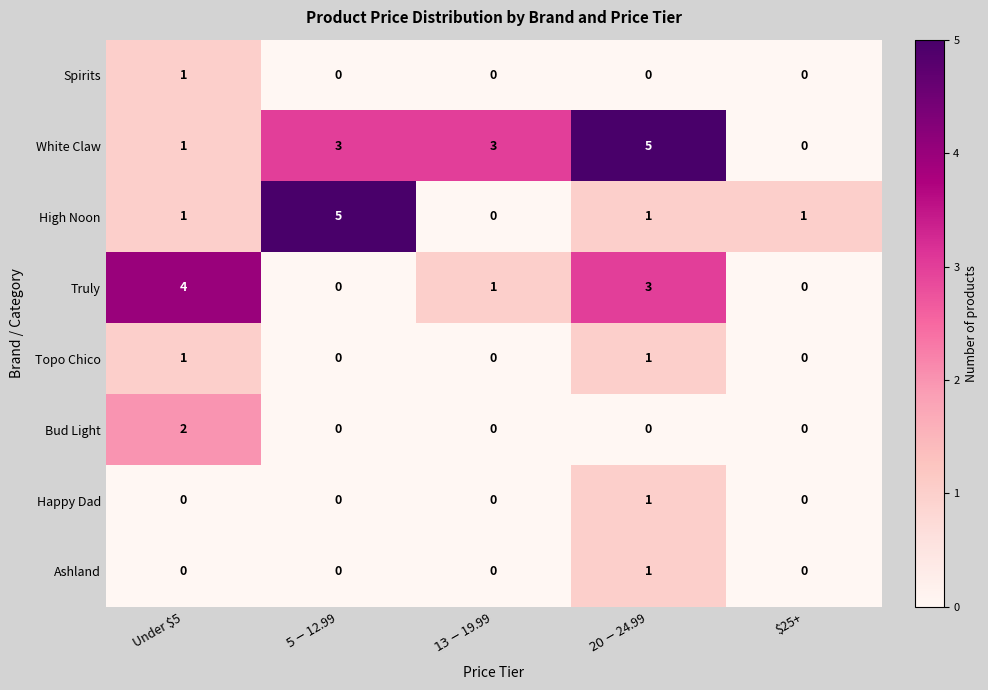

How many Spirits values are between 0 and 1?

5